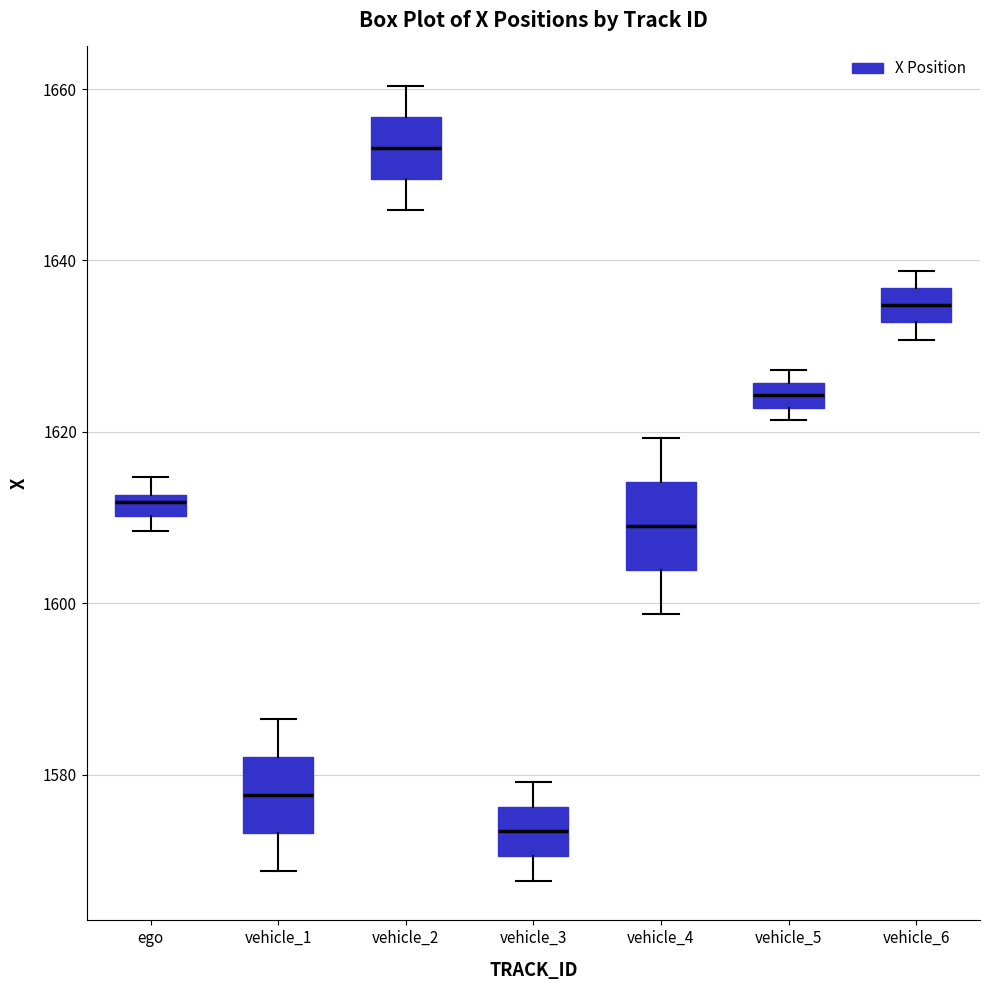

Which box's median line is the lowest?

vehicle_3